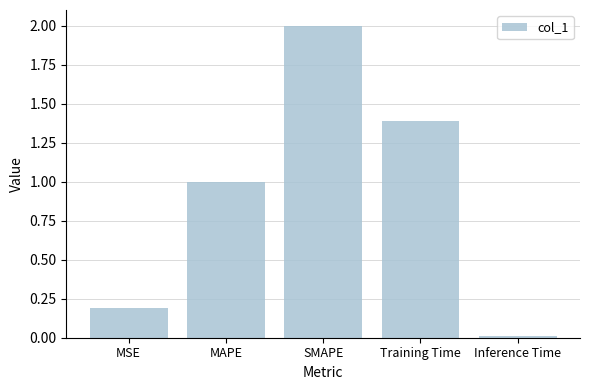

How many bars are there in total?

5